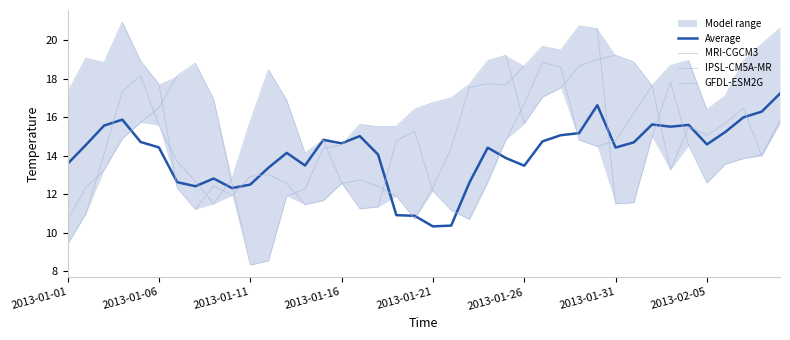

The IPSL-CM5A-MR series shows 17.7 at 22. True or false?

True